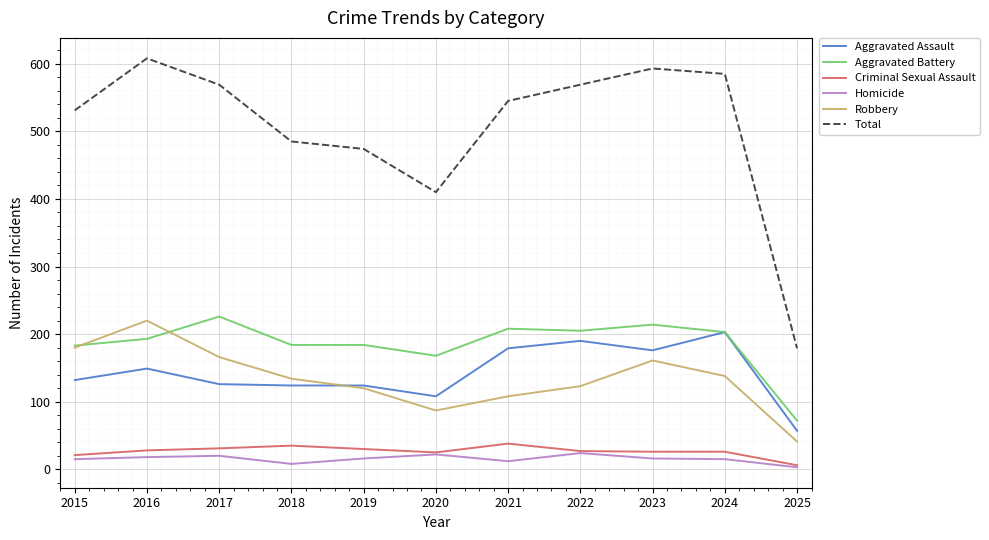

True or false: Robbery and Aggravated Assault intersect in this chart.

True